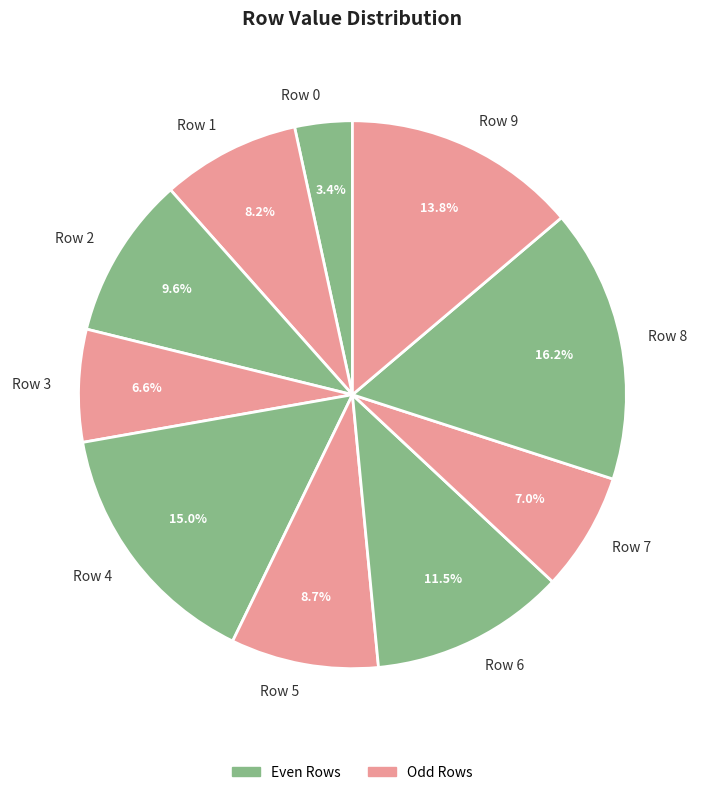

How many segments does this pie chart have?

10